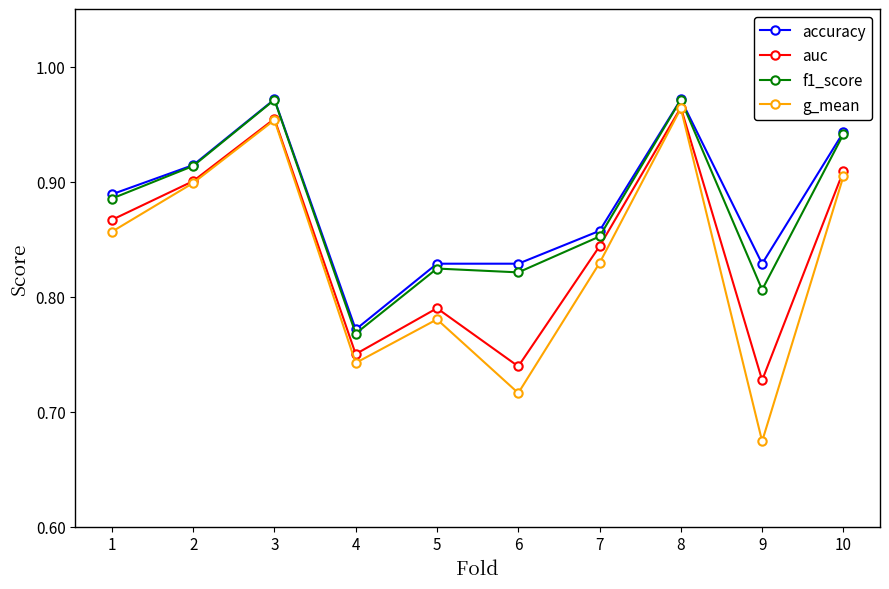

At how many categories does at least one series exceed 0?

10